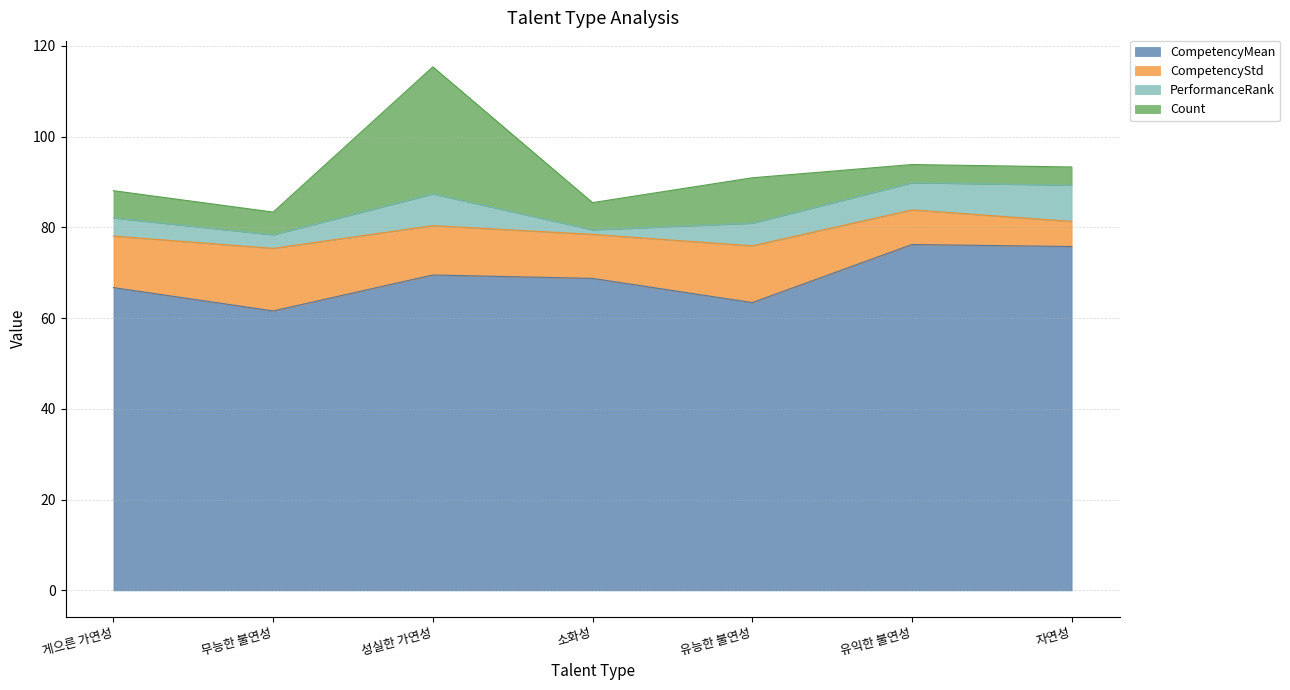

List the series in order of their peak value, highest first.

CompetencyMean, Count, CompetencyStd, PerformanceRank